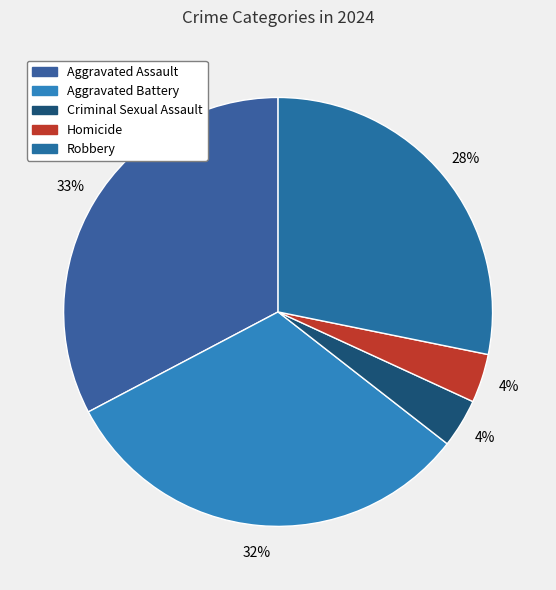

How many slices are in this pie chart?

5